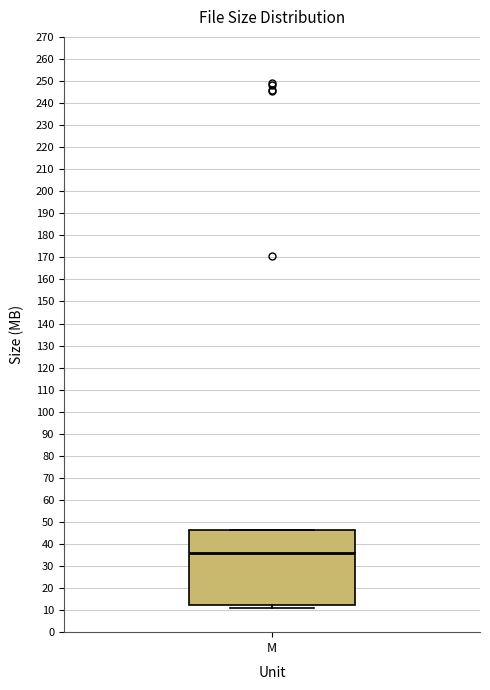

Where is the lower edge of the box for M on the y-axis? The values are not printed on the chart, so give them approximately, as read against the axis.

12